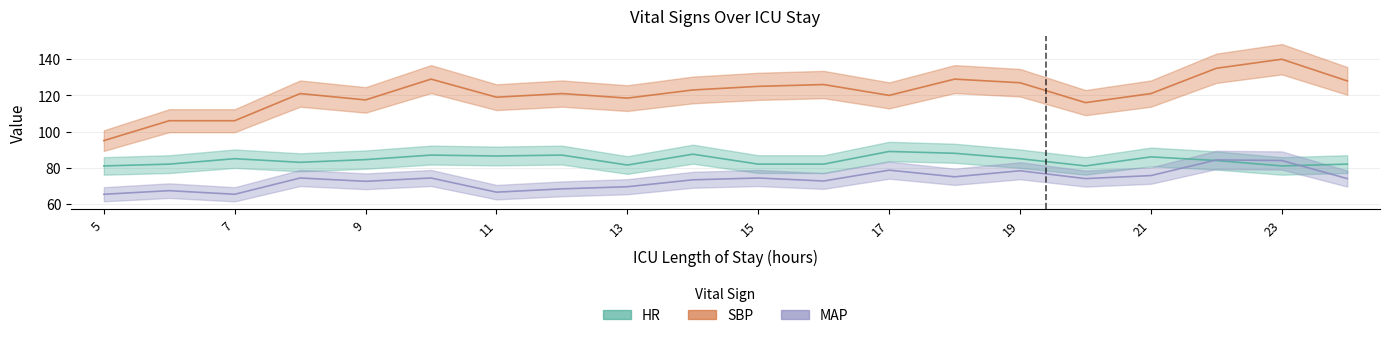

What is the value of the MAP point at the 20th from the left?

74.0